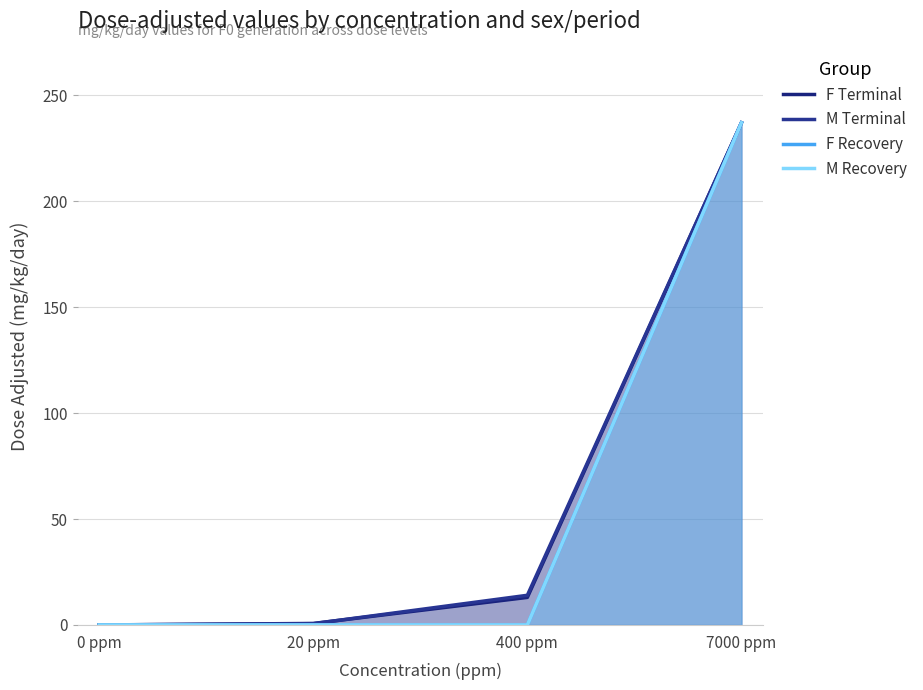

Reading right to left, list all the values displayed in this chart.

F Terminal: 237.0	13.0	0.7	0.0
M Terminal: 237.0	14.0	0.6	0.0
F Recovery: 237.0	0.0	0.0	0.0
M Recovery: 237.0	0.0	0.0	0.0